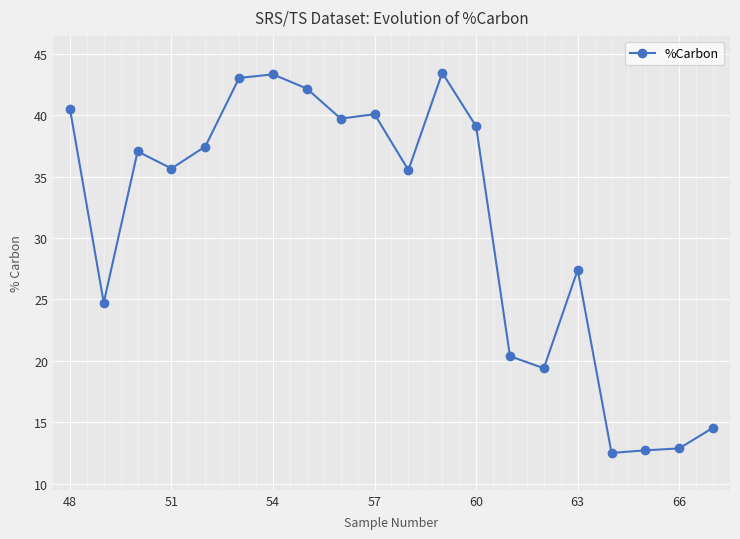

What is the greatest value displayed?

43.4